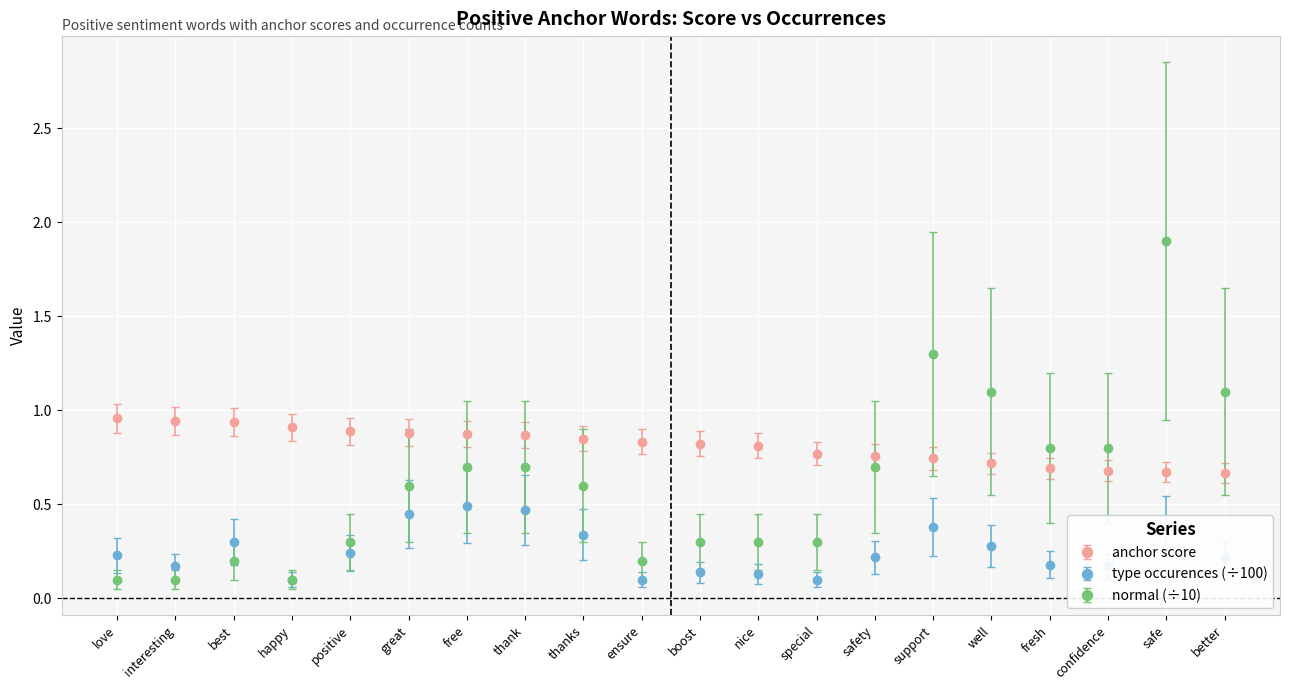

What is the total value across all series at interesting?

1.2